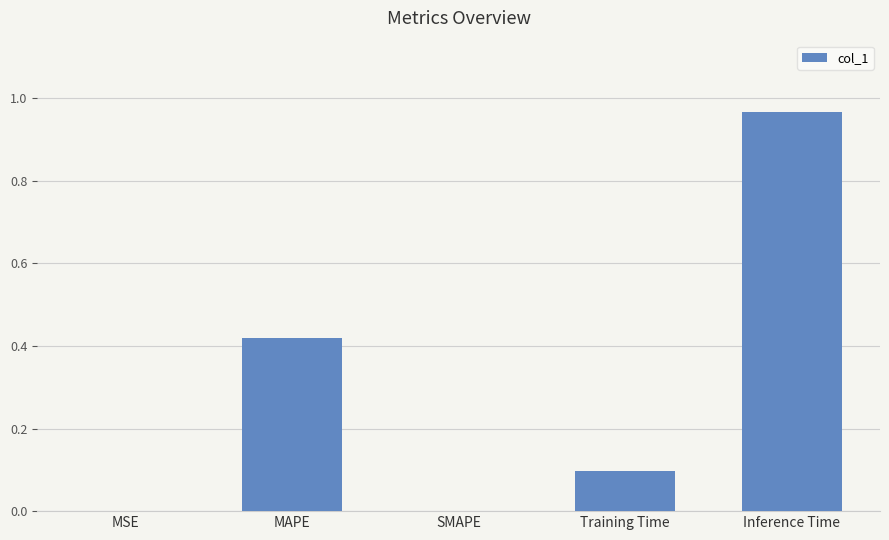

Are the bars horizontal?

No